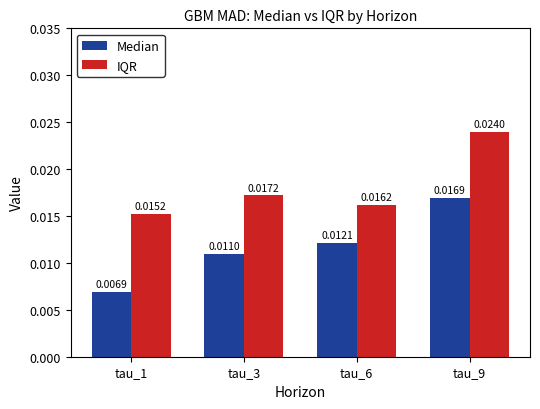

Which series has the largest total across all categories?

IQR